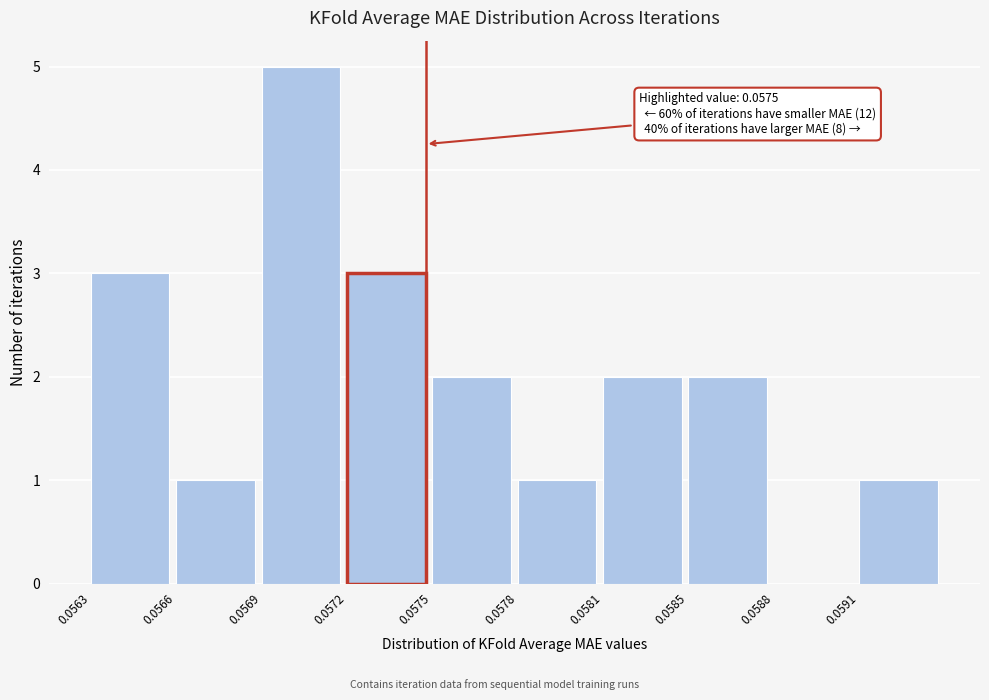

Reading left to right, transcribe all the data shown in this chart.

0.0563=3	0.0566=1	0.0569=5	0.0572=3	0.0575=2	0.0578=1	0.0581=2	0.0585=2	0.0588=0	0.0591=1